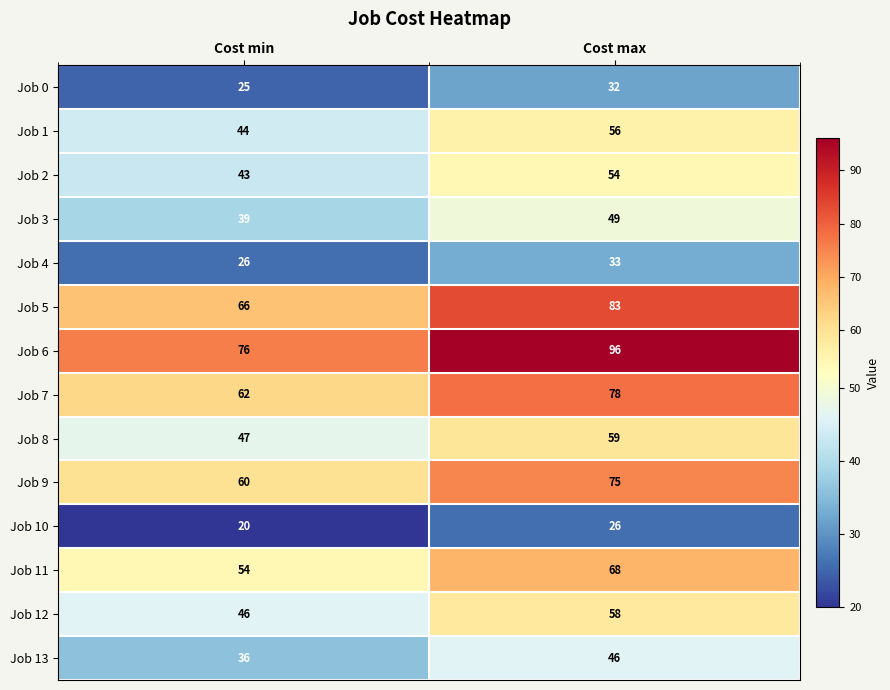

At which category is the sum across all series the highest?

Cost max